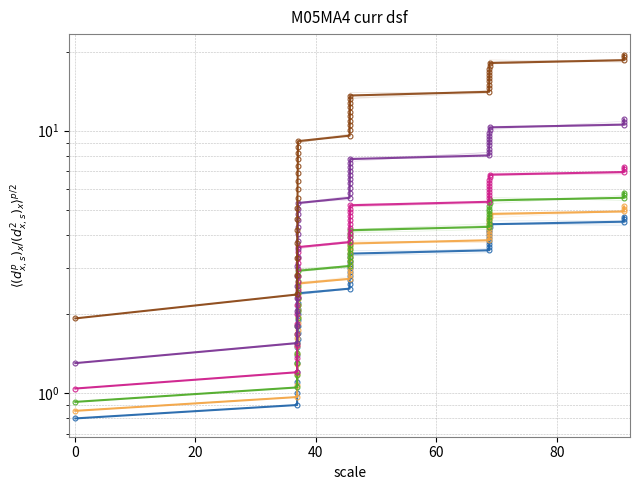

How many data points in series_3 are less than 4?

19